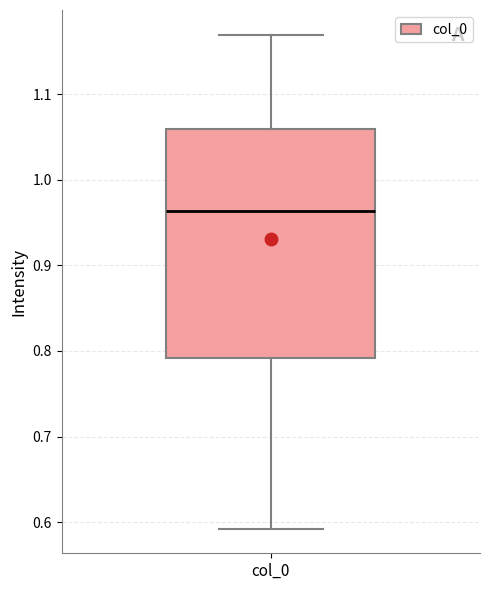

Transcribe this box plot: give where the median line is, the range the box spans, and where the two whiskers end, as read against the y-axis. The values are not printed on the chart, so give them approximately, as read against the axis.

median 0.96, box 0.79 to 1.06, whiskers 0.59 to 1.17